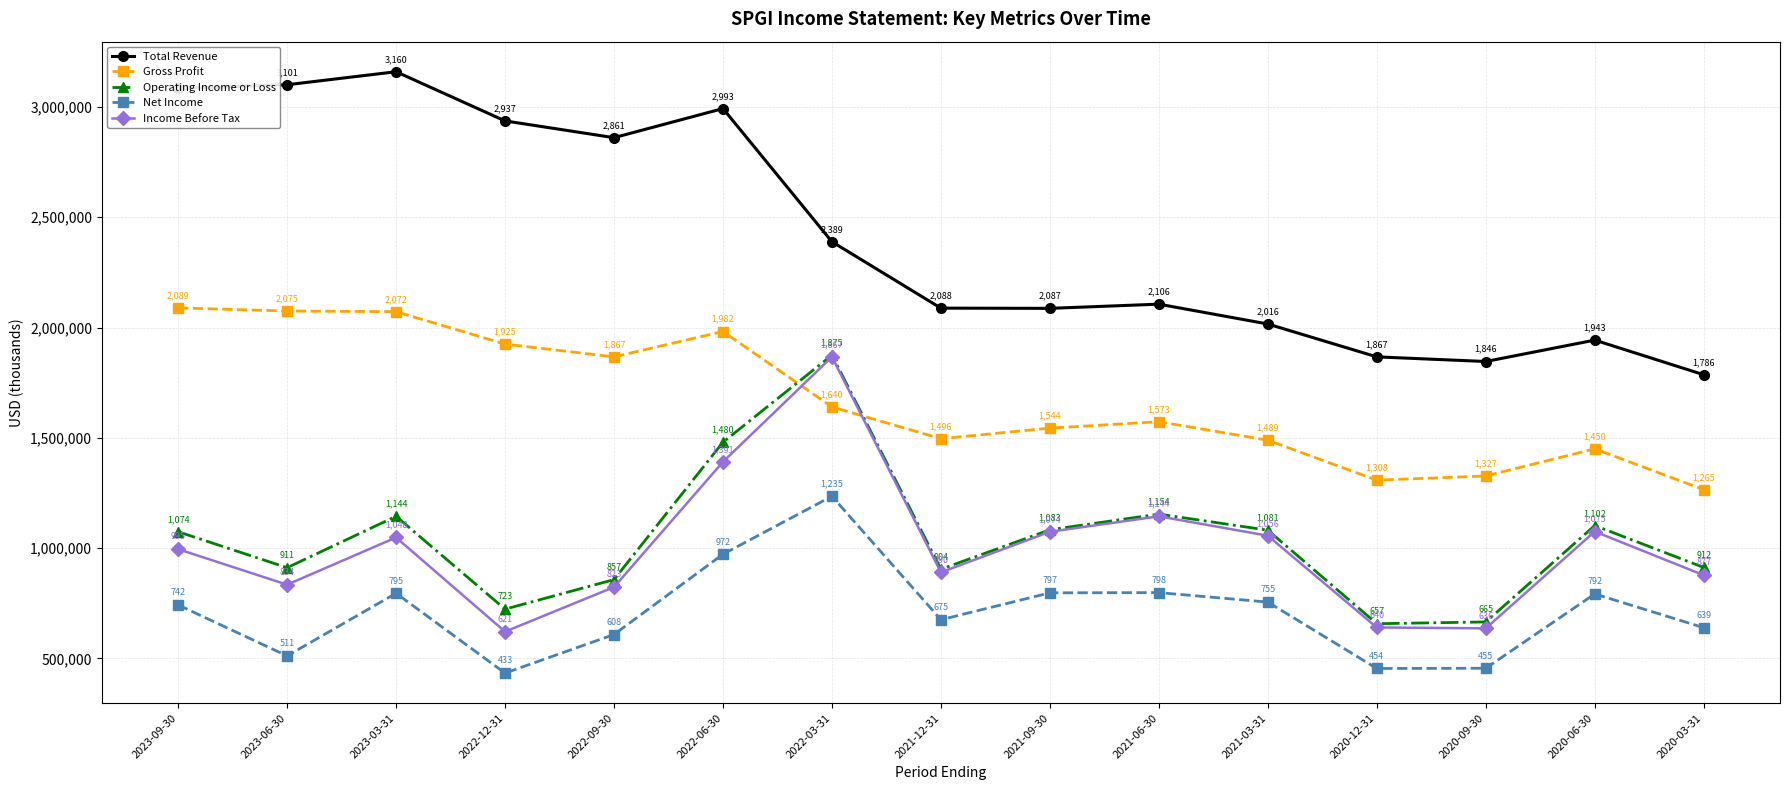

What is the difference between the maximum and minimum values in the Gross Profit series?

824000